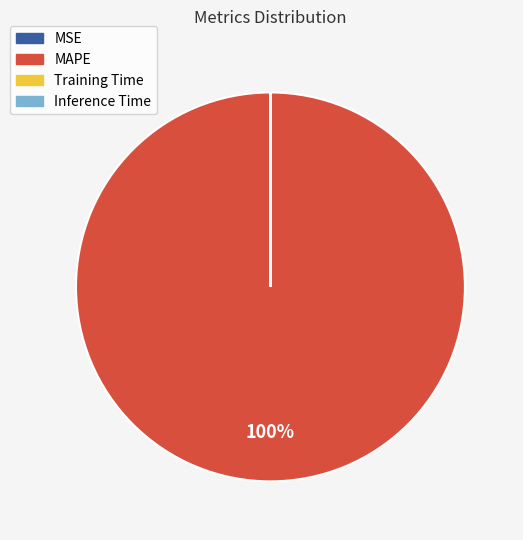

To the nearest percent, what is the difference between the largest and smallest slice percentages?

100%